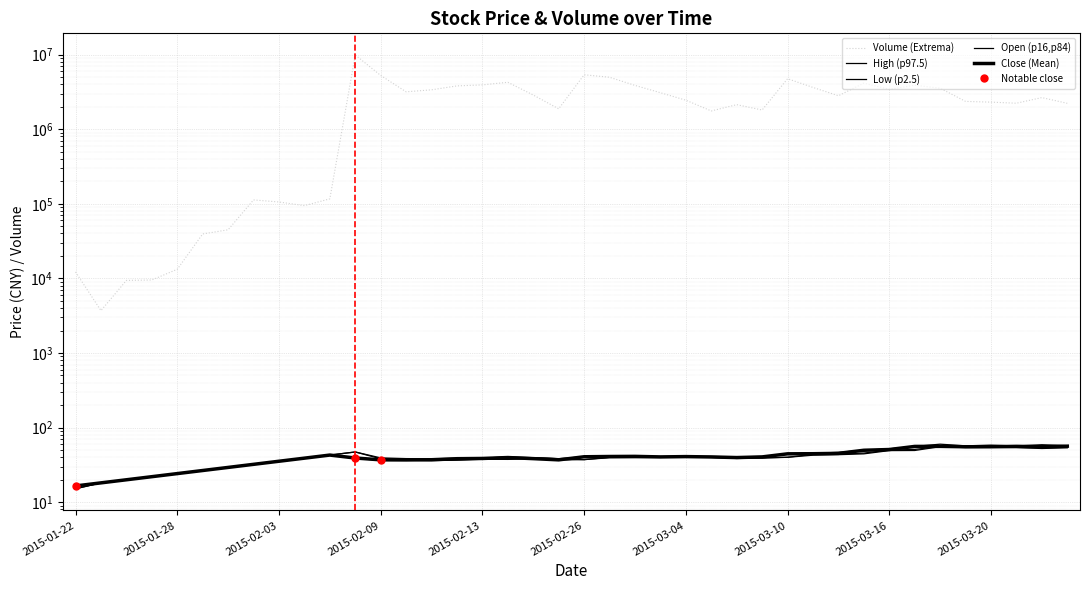

True or false: Open (p16,p84) has more than 0 interior local peaks.

True